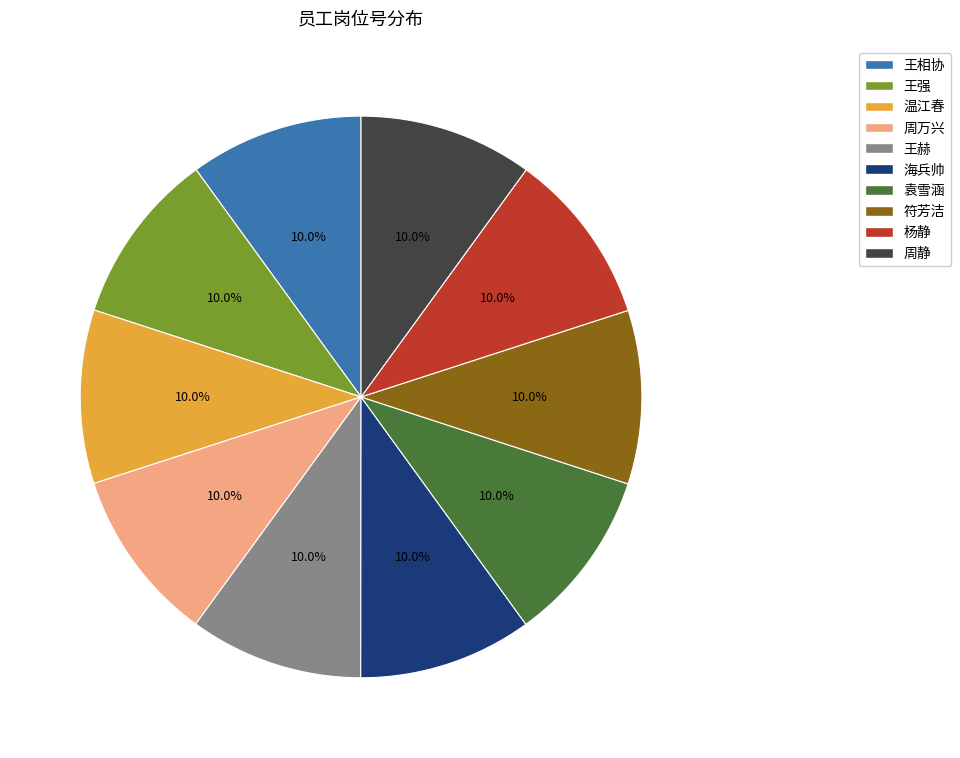

How many slices are in this pie chart?

10